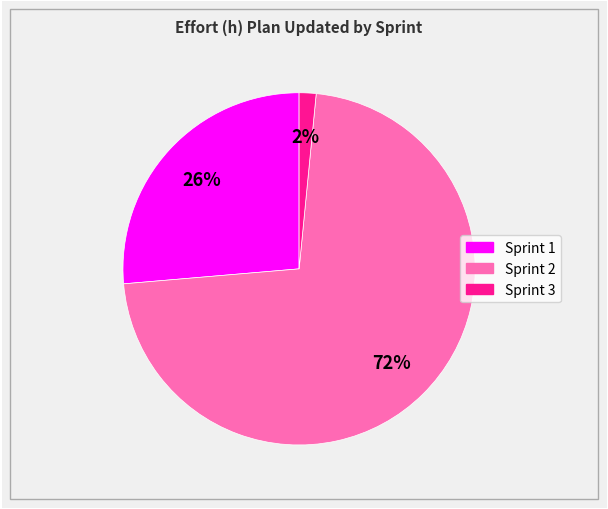

How many segments does this pie chart have?

3